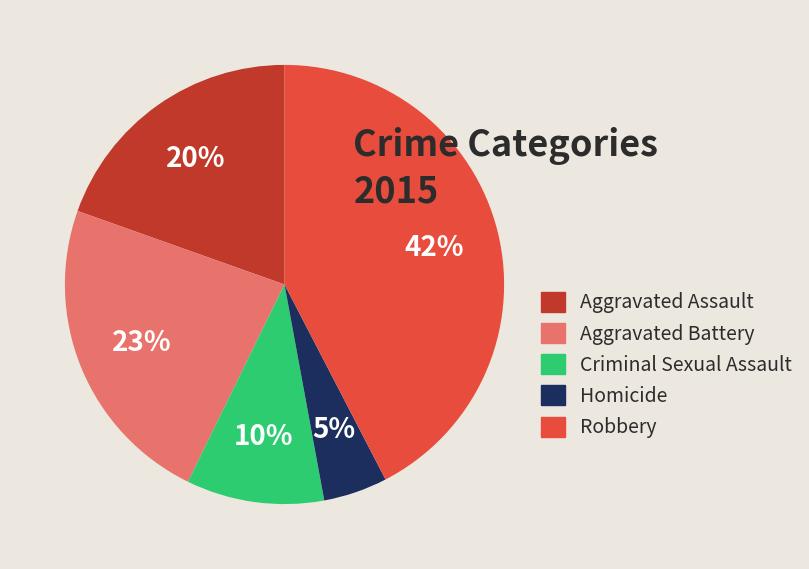

To the nearest percent, what portion does Homicide represent?

5%